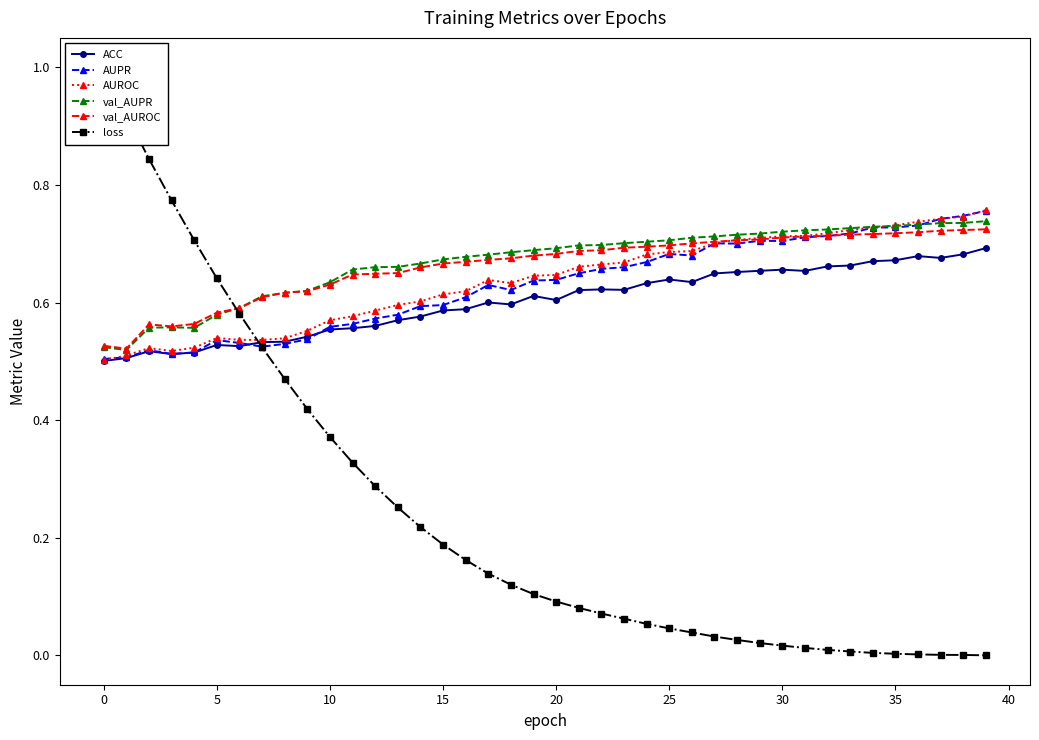

How many data points does each series have?

40